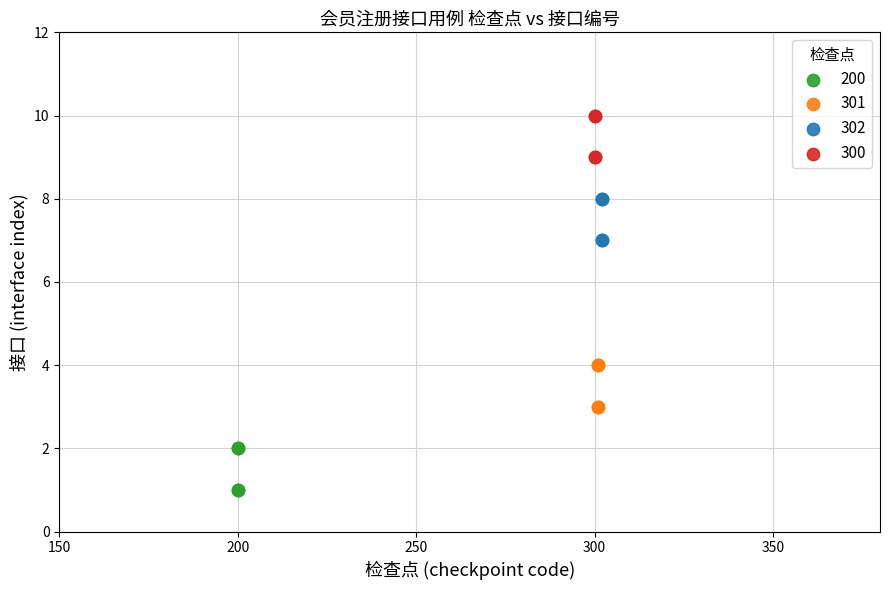

Which series reaches the maximum Y coordinate?

300